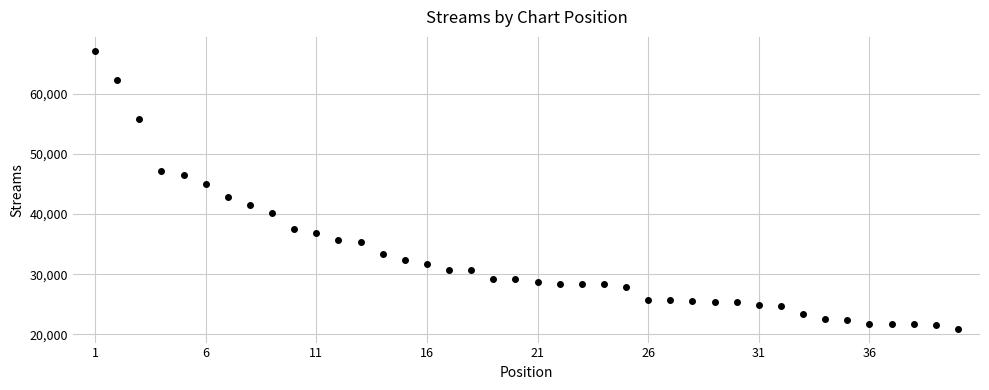

What is the range of X values (max minus min)?

39